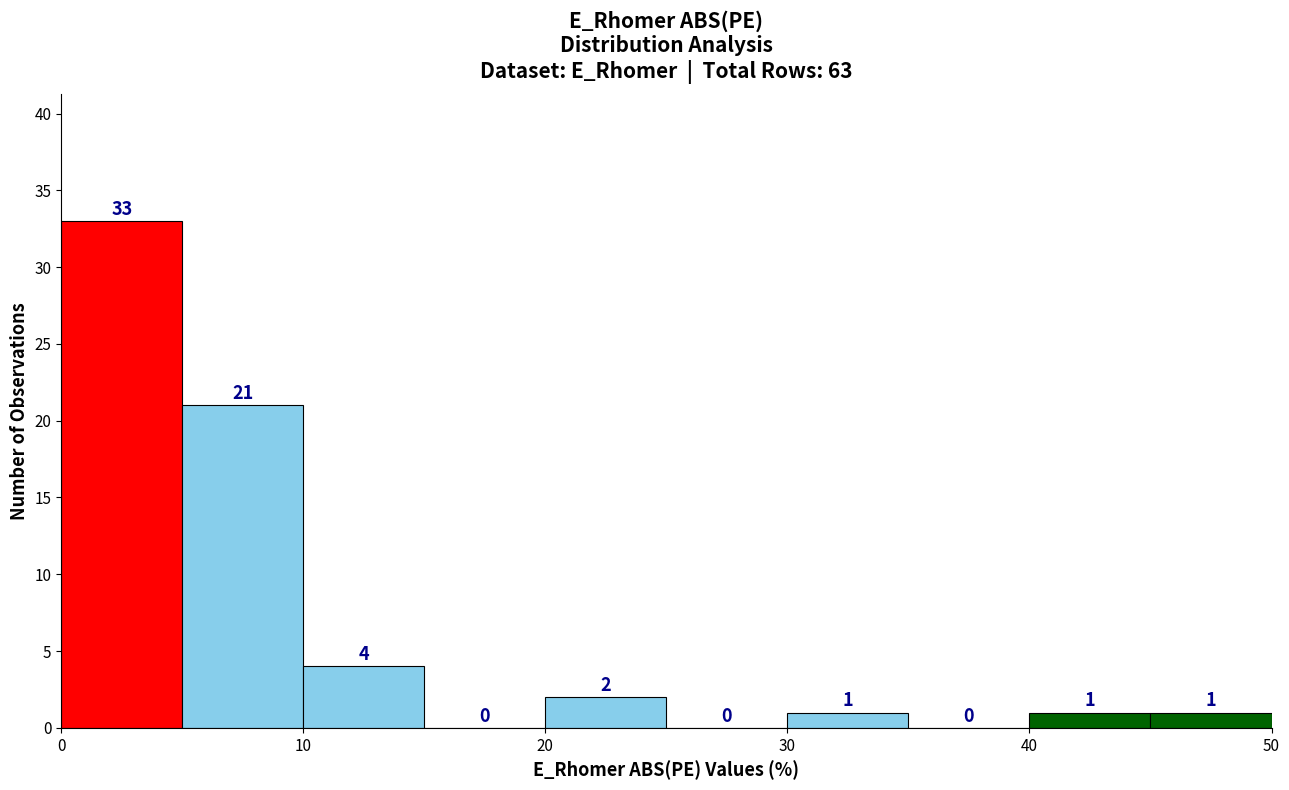

What is the height of the bar covering 40 to 45 on the x-axis?

1